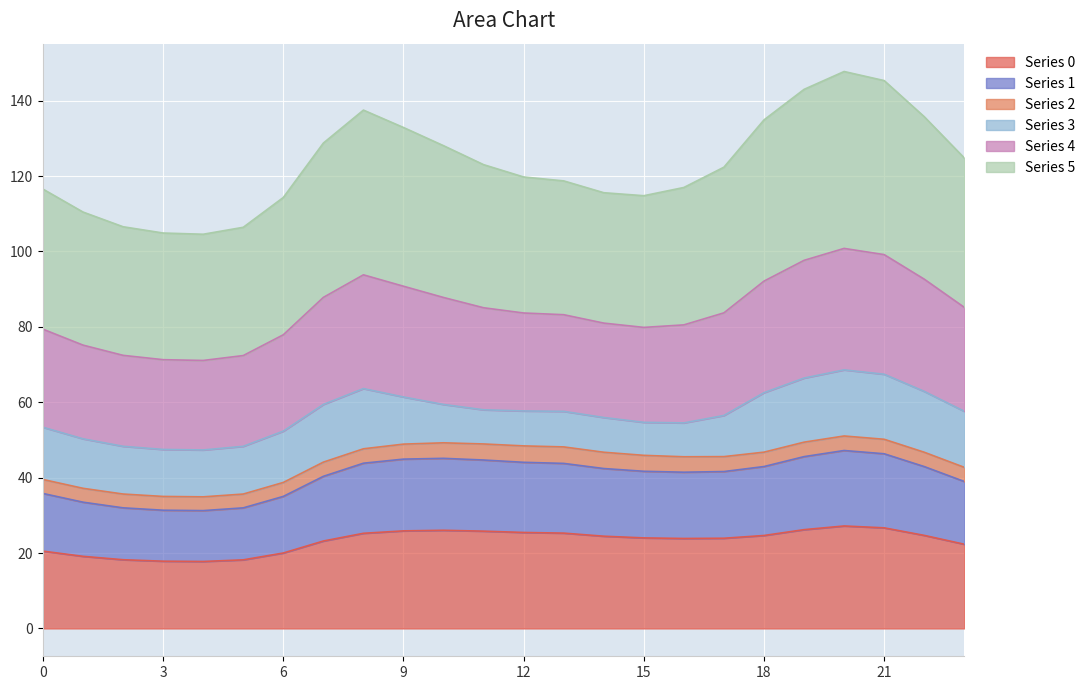

What is the minimum value for Series 0?

17.8